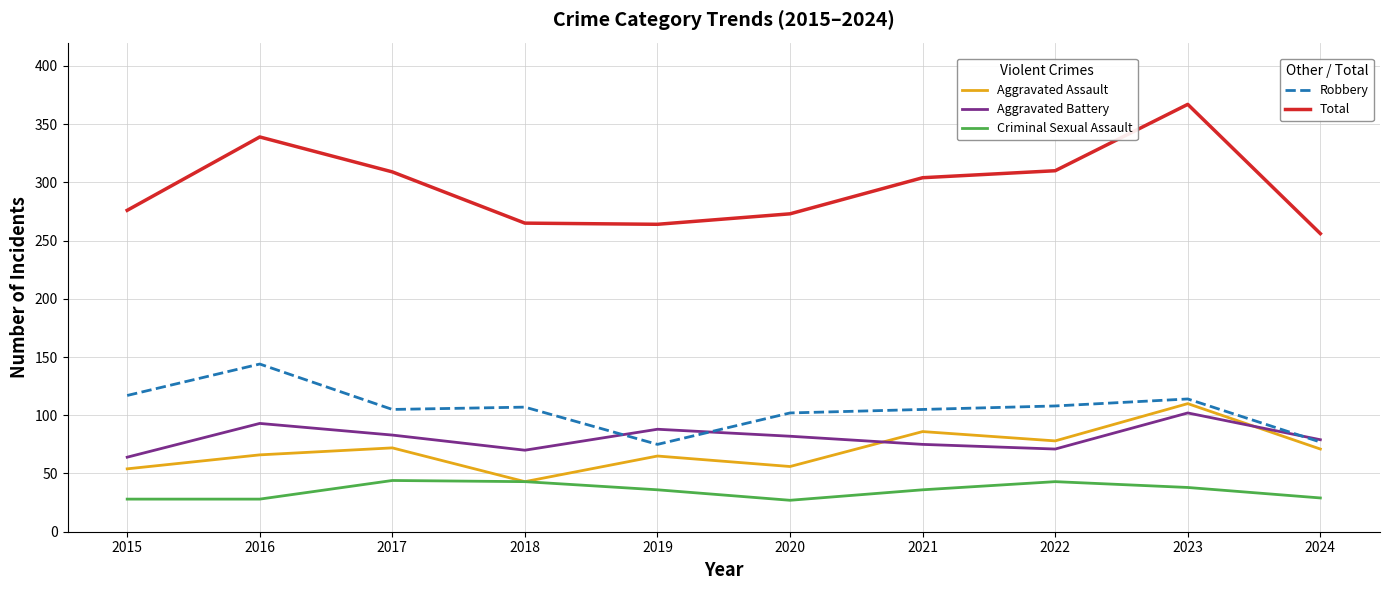

What is the spread (max minus min) of values at 2019?

228